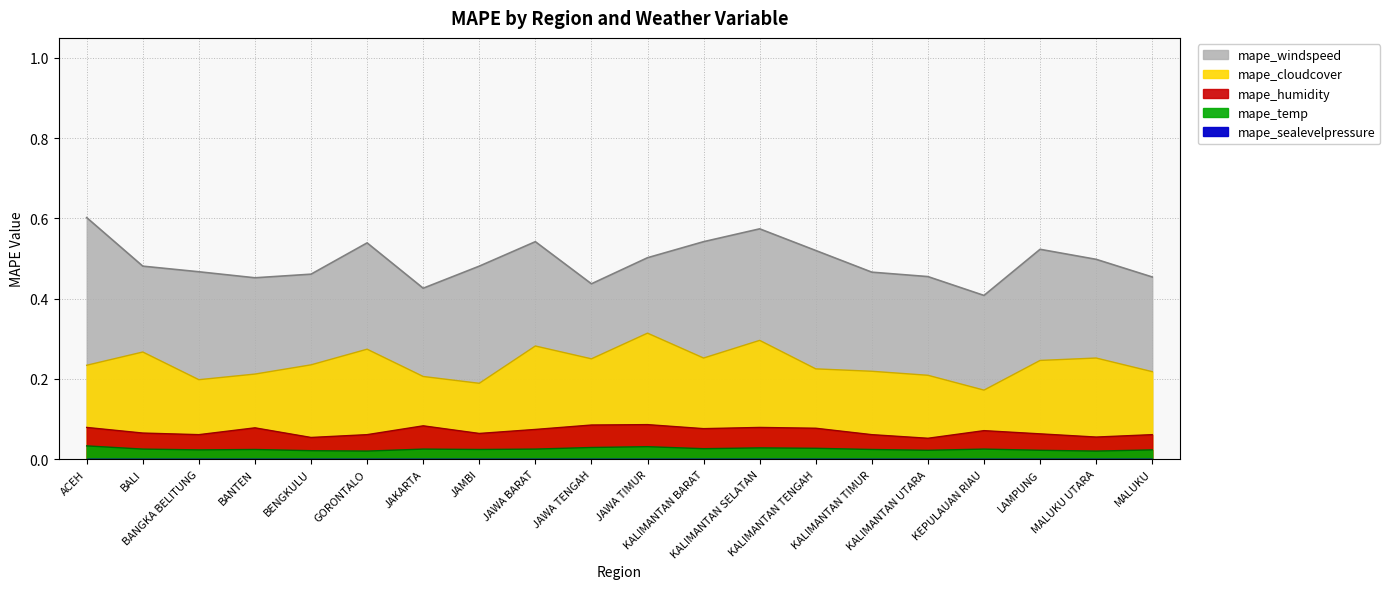

How many data points does each series have?

20